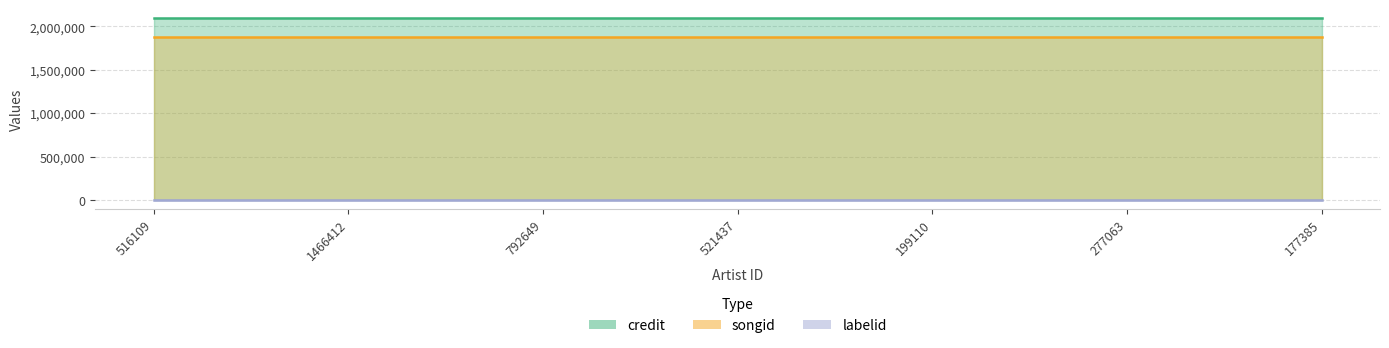

Which series has the largest total across all categories?

credit